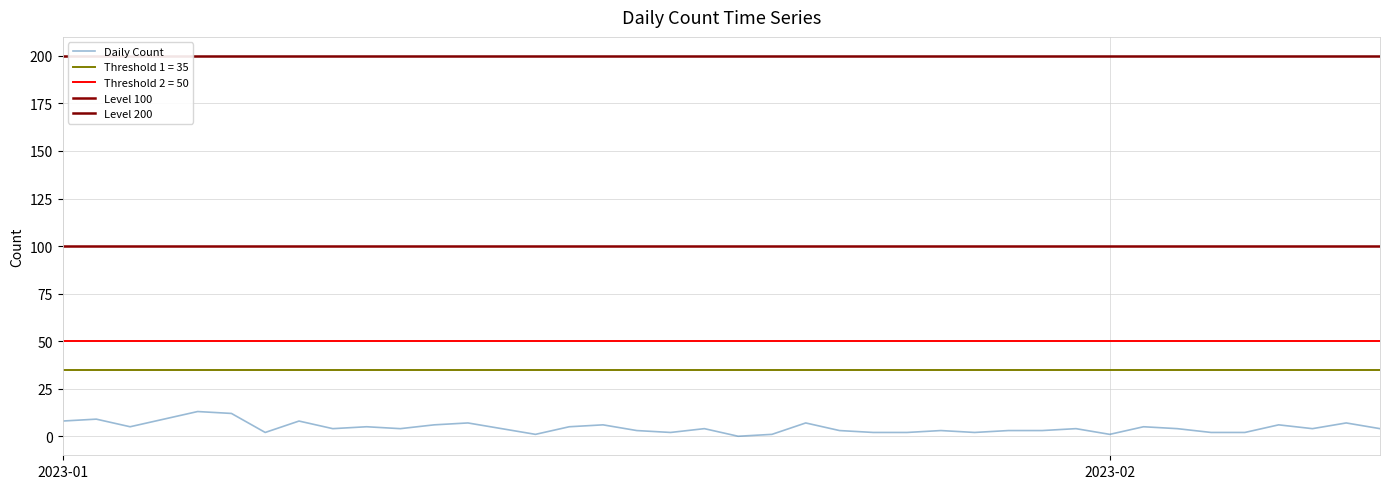

Read the value at 2023-01-30, to the nearest 5.

5